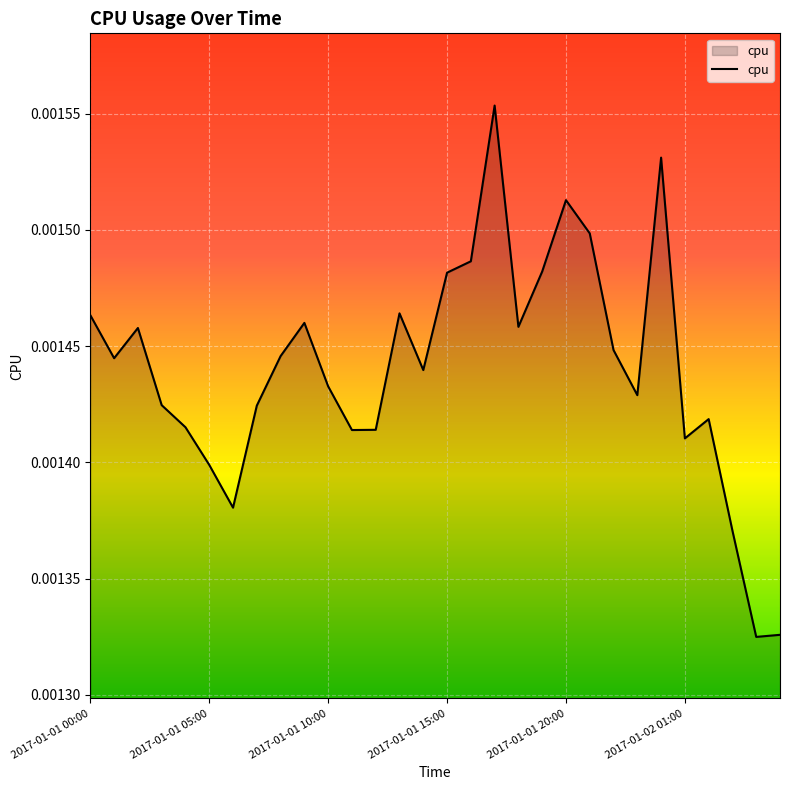

How many lines are shown in the chart?

1